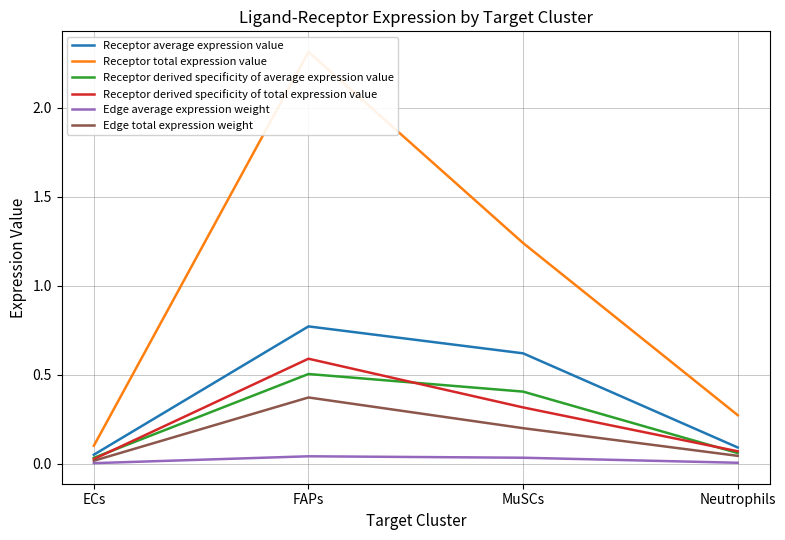

Rank the categories by Receptor derived specificity of total expression value value from lowest to highest.

ECs, Neutrophils, MuSCs, FAPs